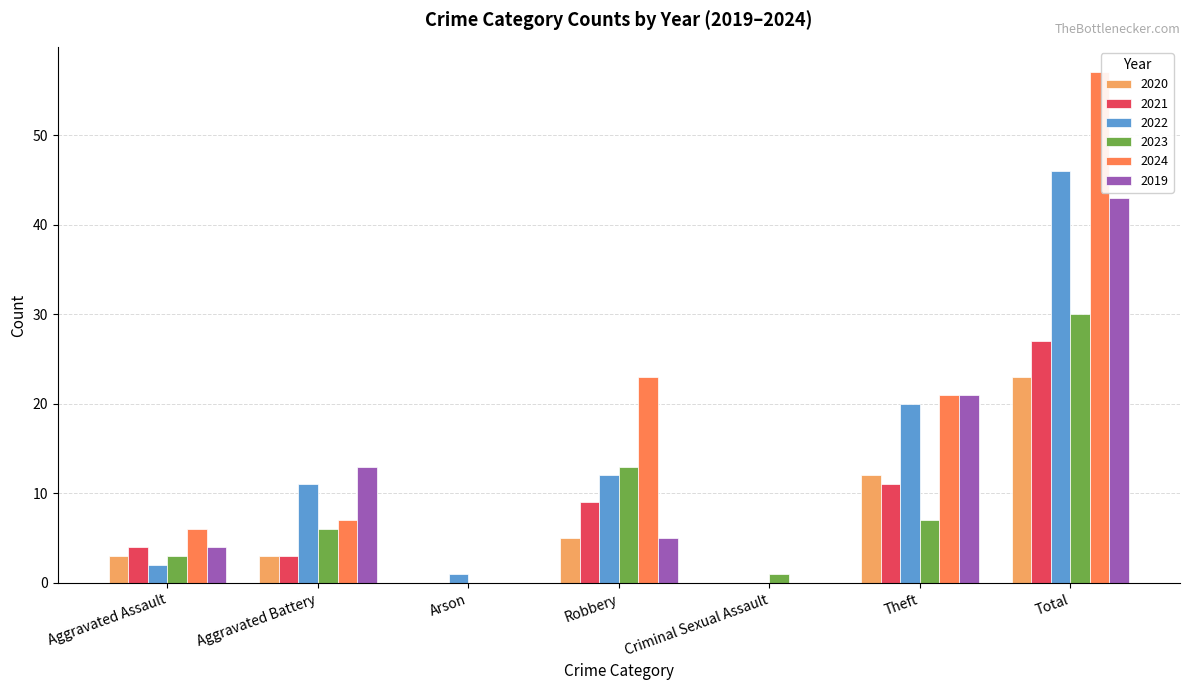

The value of 2019 at Criminal Sexual Assault is 17. True or false?

False